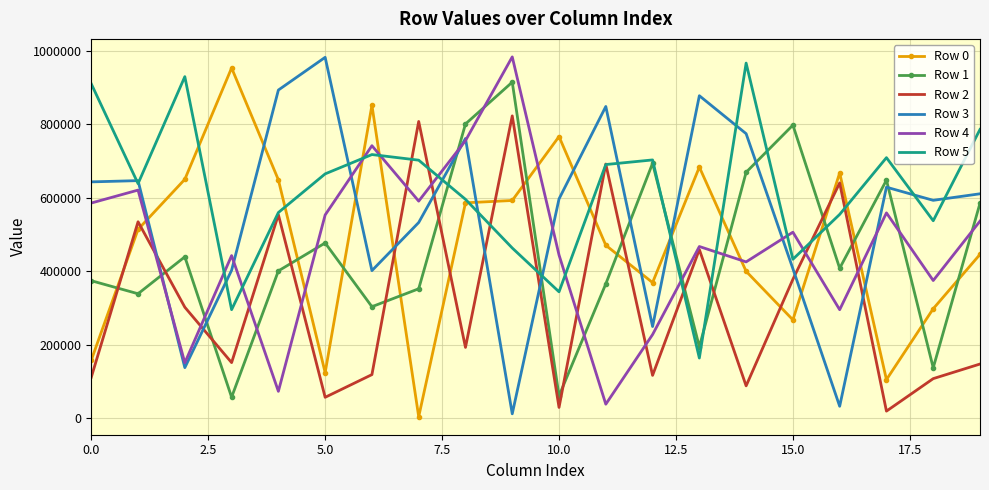

How many values in the Row 5 series are below 664755?

10